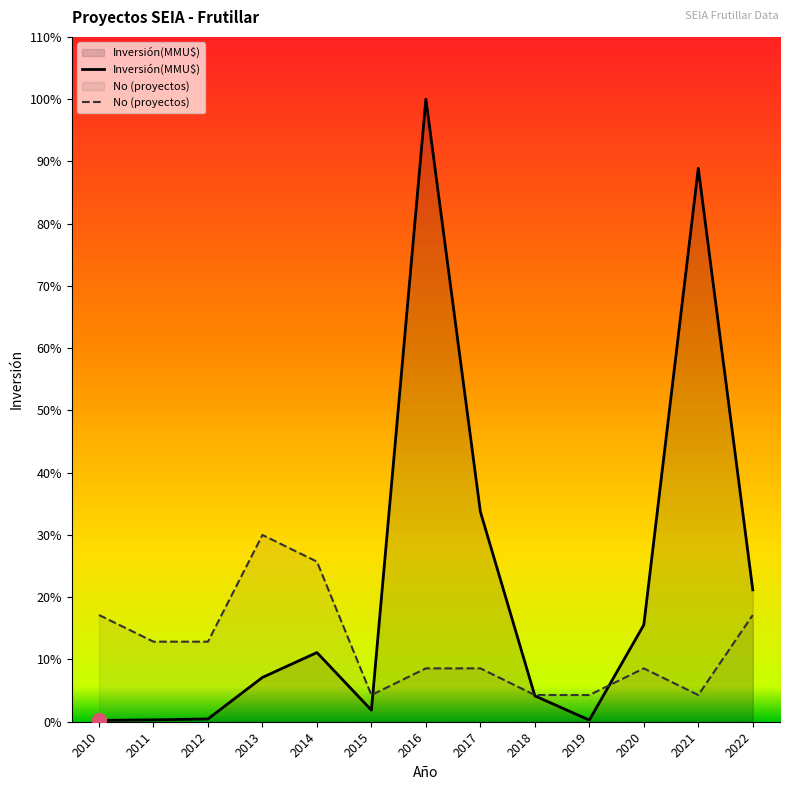

In No (proyectos), how many points are lower than both neighbors (excluding endpoints)?

2